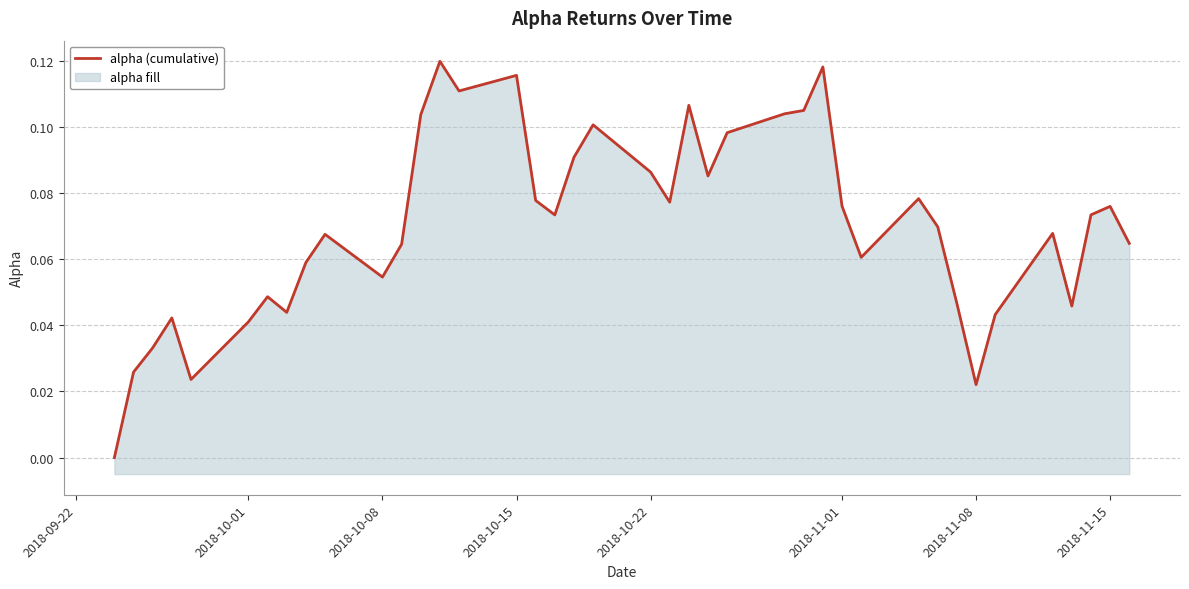

How many series are shown in this chart?

1